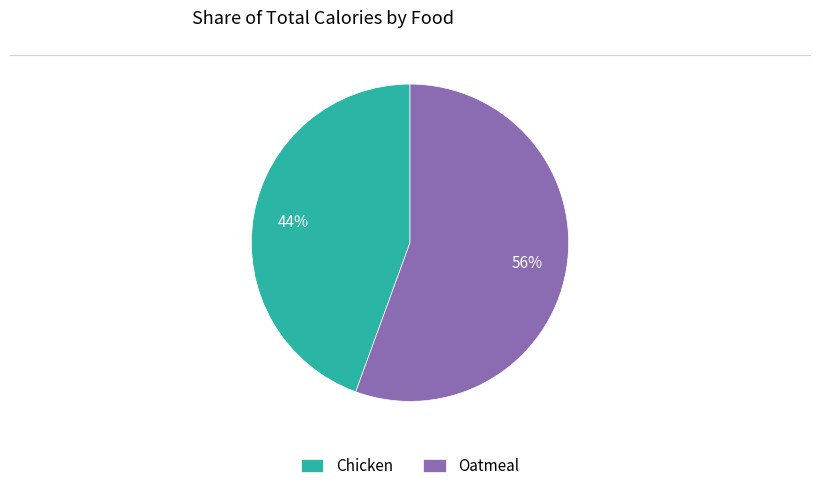

Which has a higher value, Oatmeal or Chicken?

Oatmeal